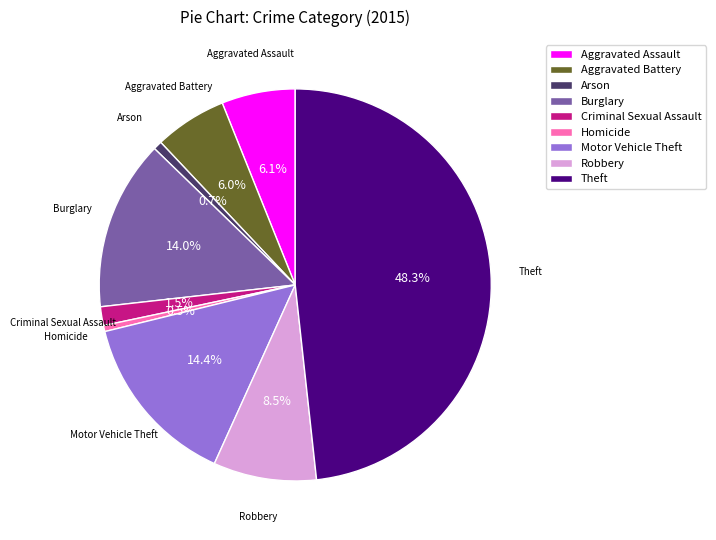

Which slice is the largest?

Theft